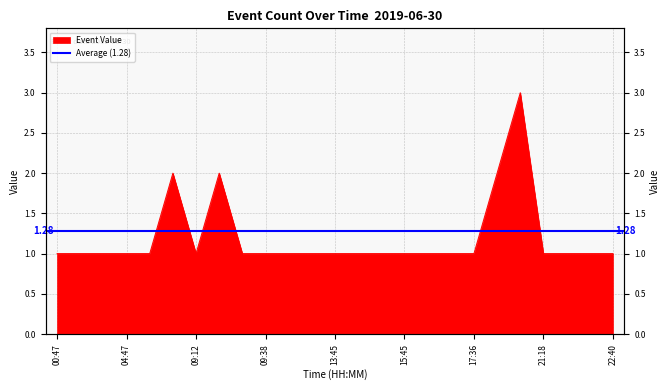

Reading right to left, transcribe all the data shown in this chart.

22:40=1	21:24=1	21:22=1	21:18=1	18:06=3	17:47=2	17:36=1	16:54=1	15:46=1	15:45=1	15:44=1	13:51=1	13:45=1	13:44=1	12:32=1	09:38=1	09:35=1	09:13=2	09:12=1	09:02=2	08:03=1	04:47=1	01:00=1	00:48=1	00:47=1